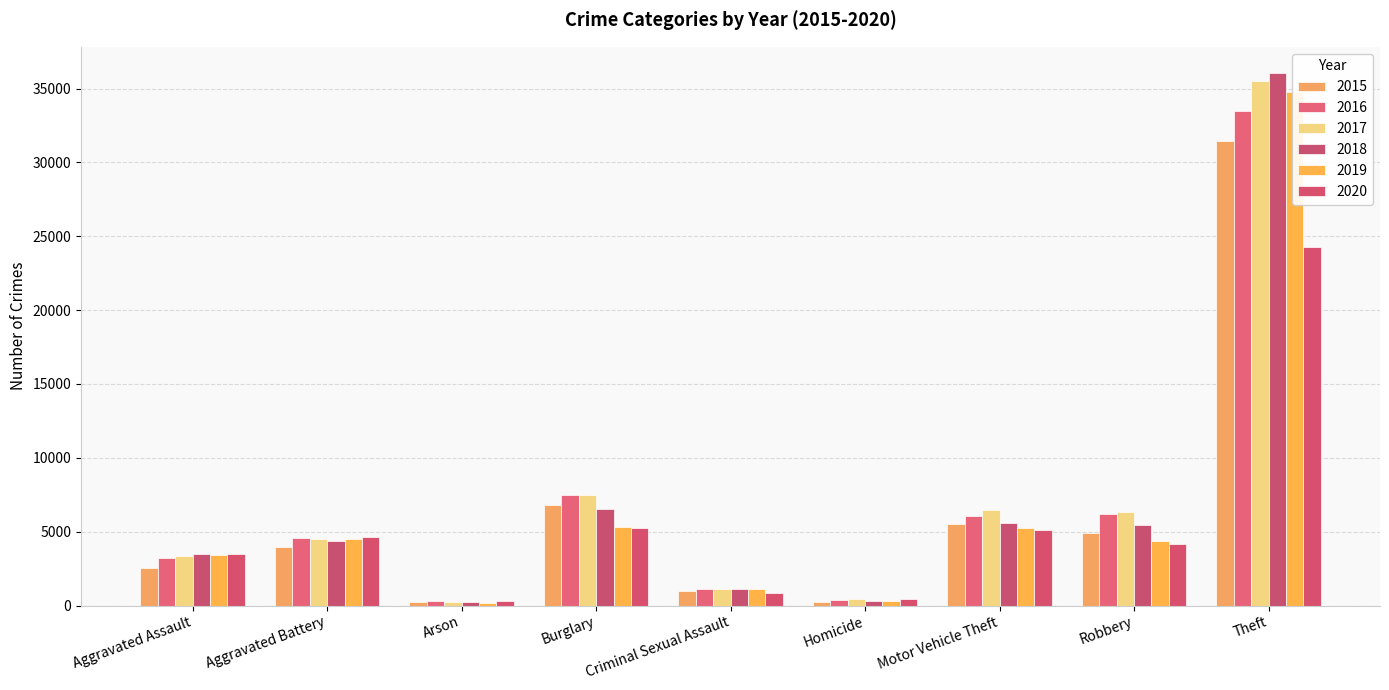

What is the approximate value of 2020 at Homicide, to the nearest 10?

450